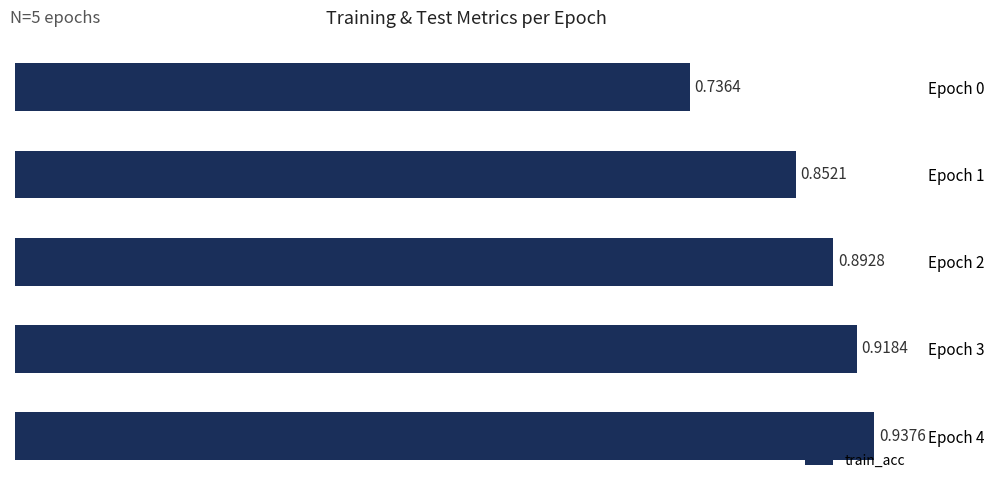

Rank the categories by value from highest to lowest.

Epoch 4, Epoch 3, Epoch 2, Epoch 1, Epoch 0